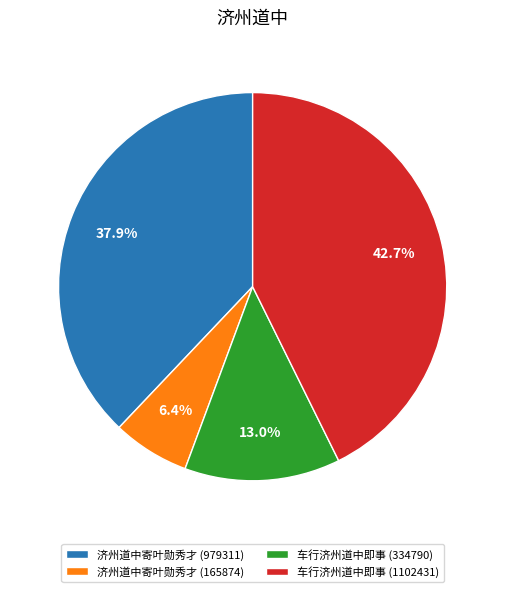

To the nearest percent, what percentage of the pie is 车行济州道中即事 (1102431)?

43%